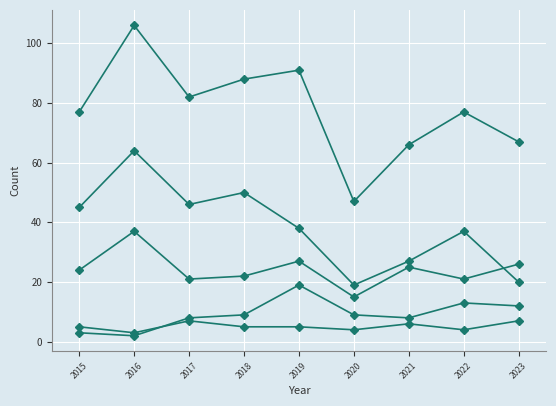

Count the number of data series in this chart.

5